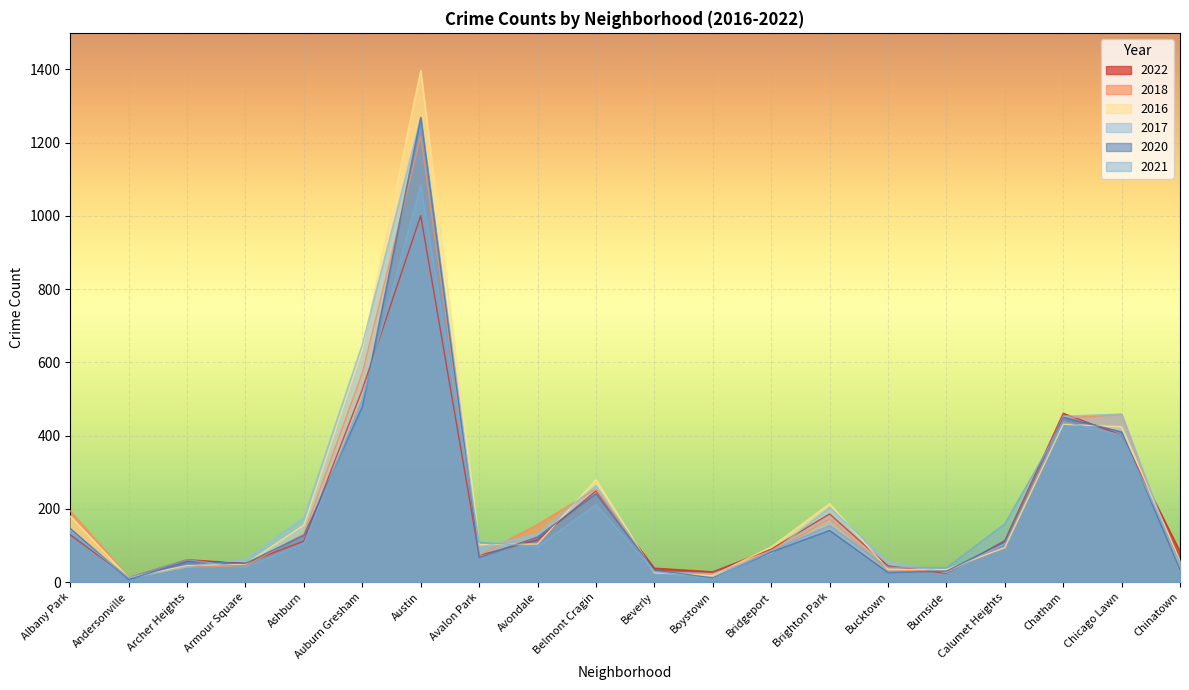

How many series are shown in this chart?

6